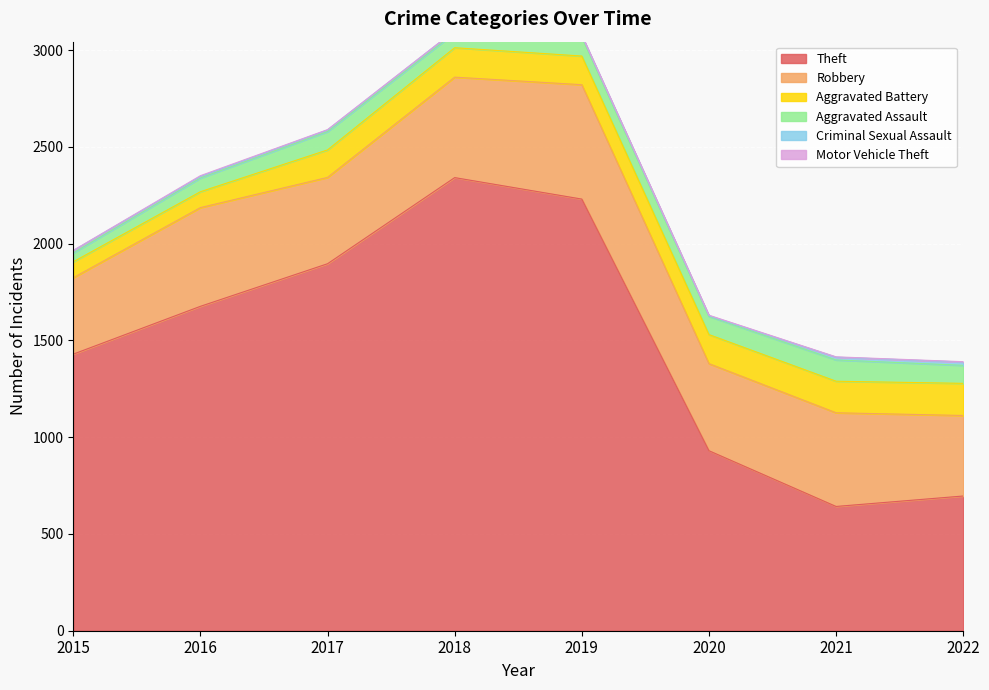

True or false: Theft has more than 0 interior local peaks.

True